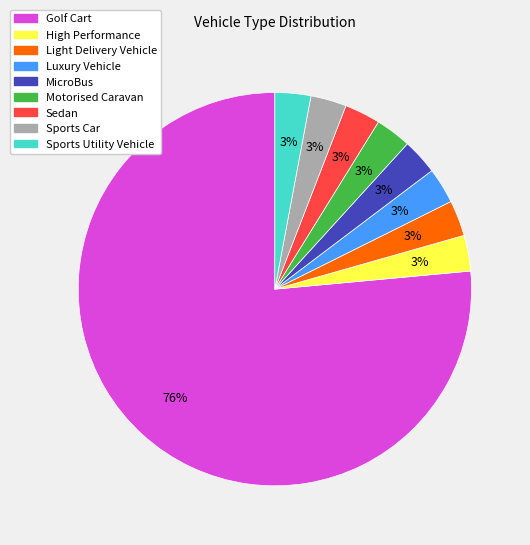

To the nearest percent, what is the average slice percentage?

11%